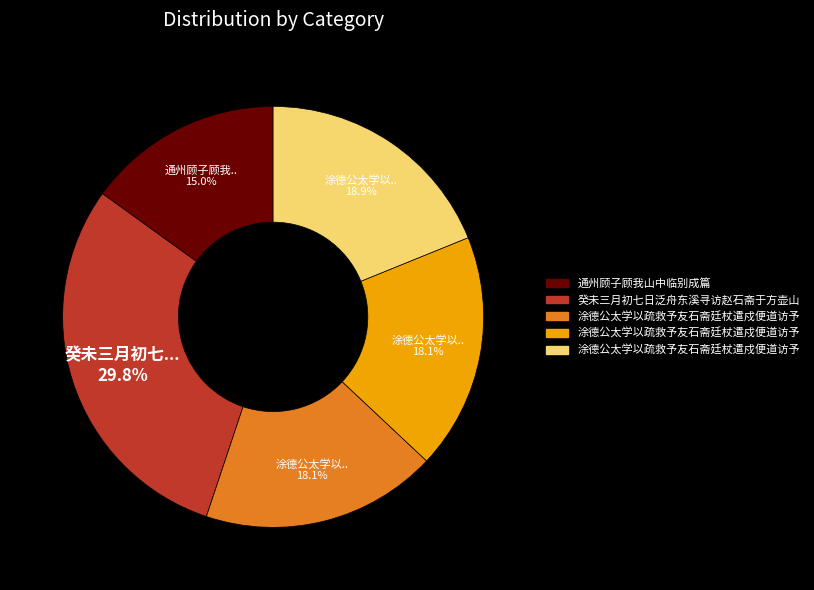

Is there any slice that represents more than half of the pie?

No